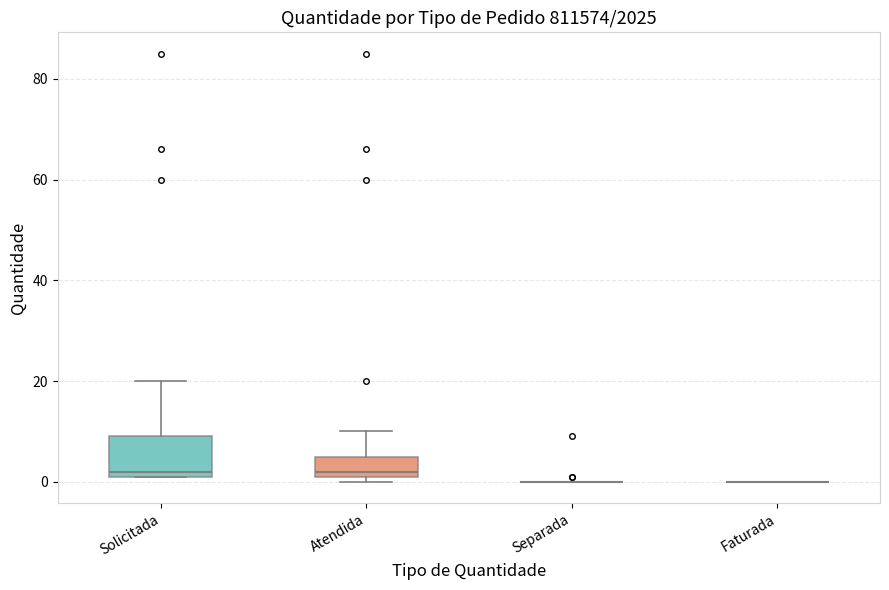

Reading left to right, transcribe this box plot: for each box, give where its median line is, the range the box spans, and where its two whiskers end, as read against the y-axis. The values are not printed on the chart, so give them approximately, as read against the axis.

Solicitada: median 2 (just above the box's lower edge), box 2 to 10, whiskers 2 to 20
Atendida: median 2 (just above the box's lower edge), box 2 to 6, whiskers 0 to 10
Separada: box collapsed to a line at 0, whiskers 0 to 0
Faturada: box collapsed to a line at 0, whiskers 0 to 0